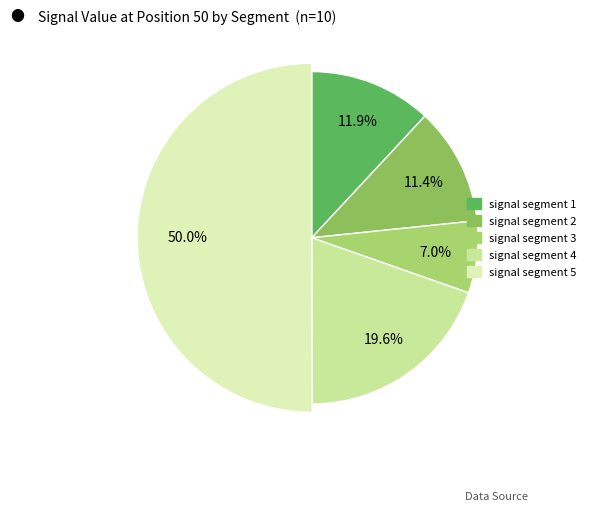

True or false: signal segment 2 accounts for 11% of the total.

True